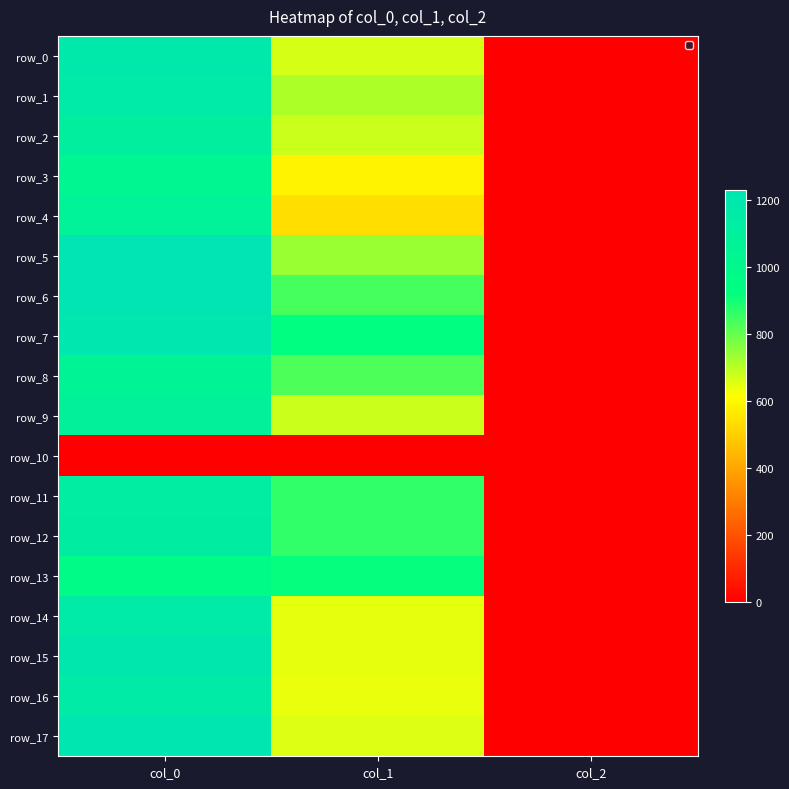

The value of row_13 at col_1 is 1400.0. True or false?

False